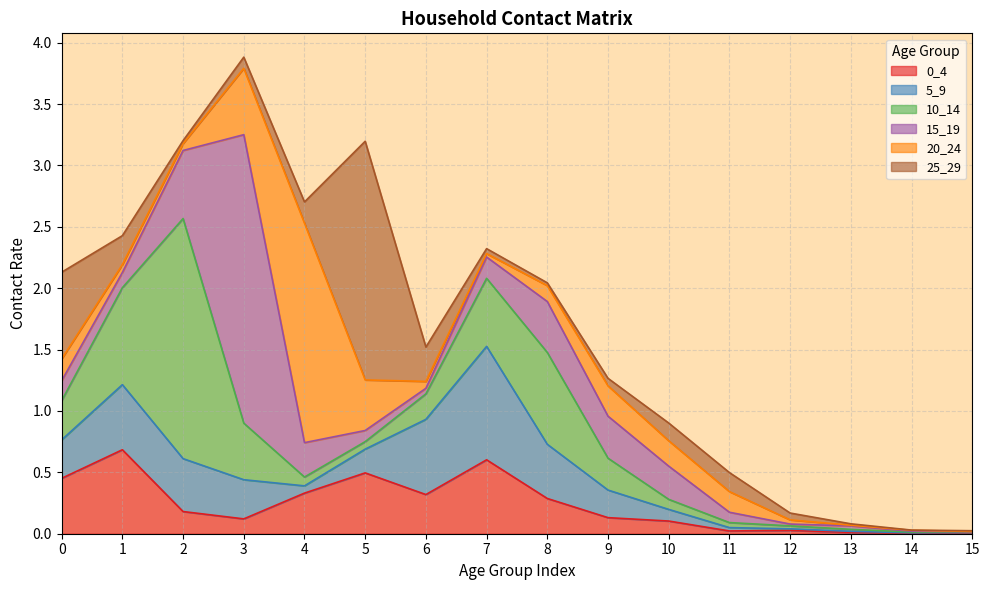

Between 9 and 14, which series saw the biggest shift?

15_19